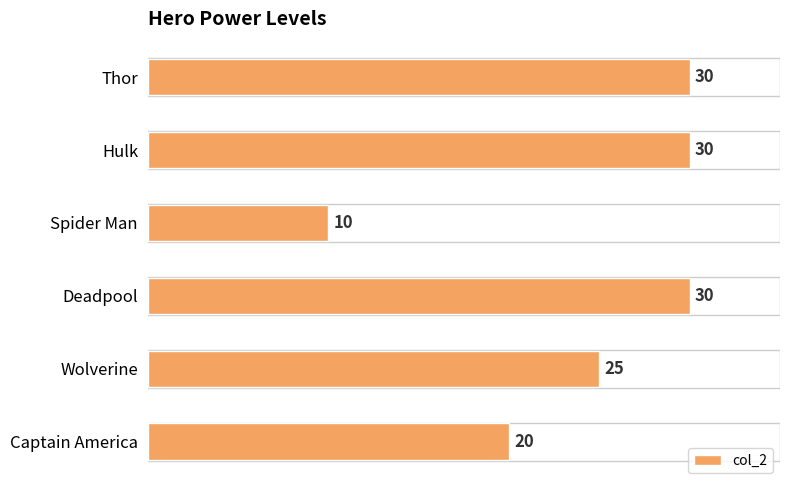

At which label is the value closest to 20?

Captain America